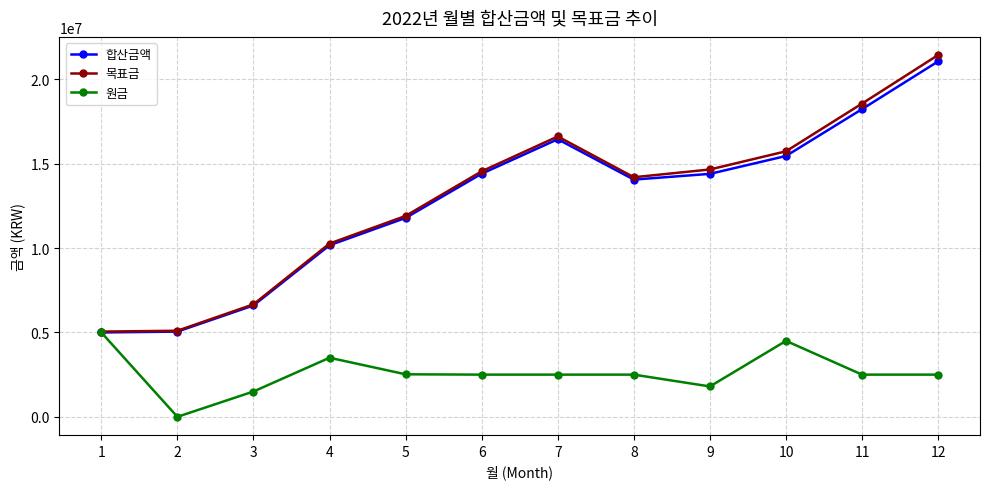

What are all the series names shown in the legend?

합산금액, 목표금, 원금